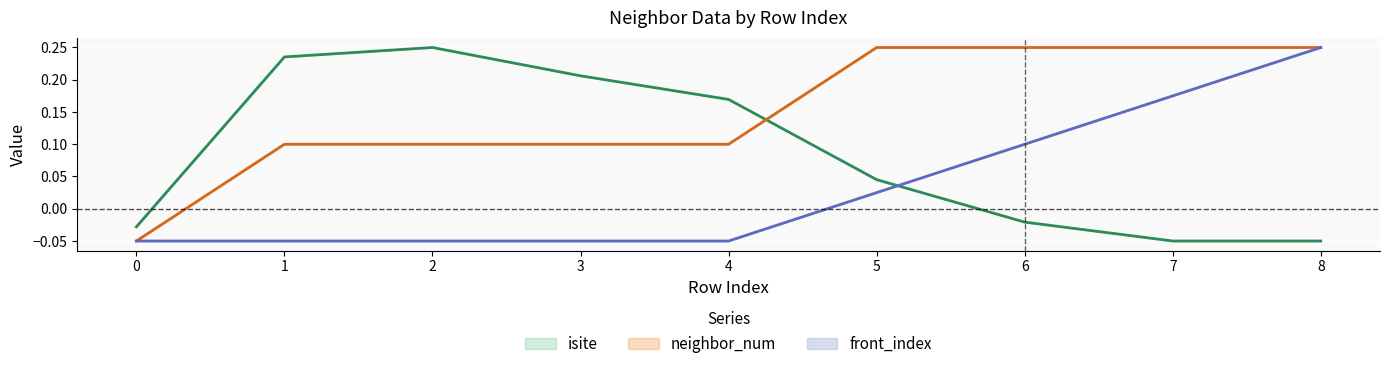

What is the difference between the maximum and minimum values in the isite series?

0.3